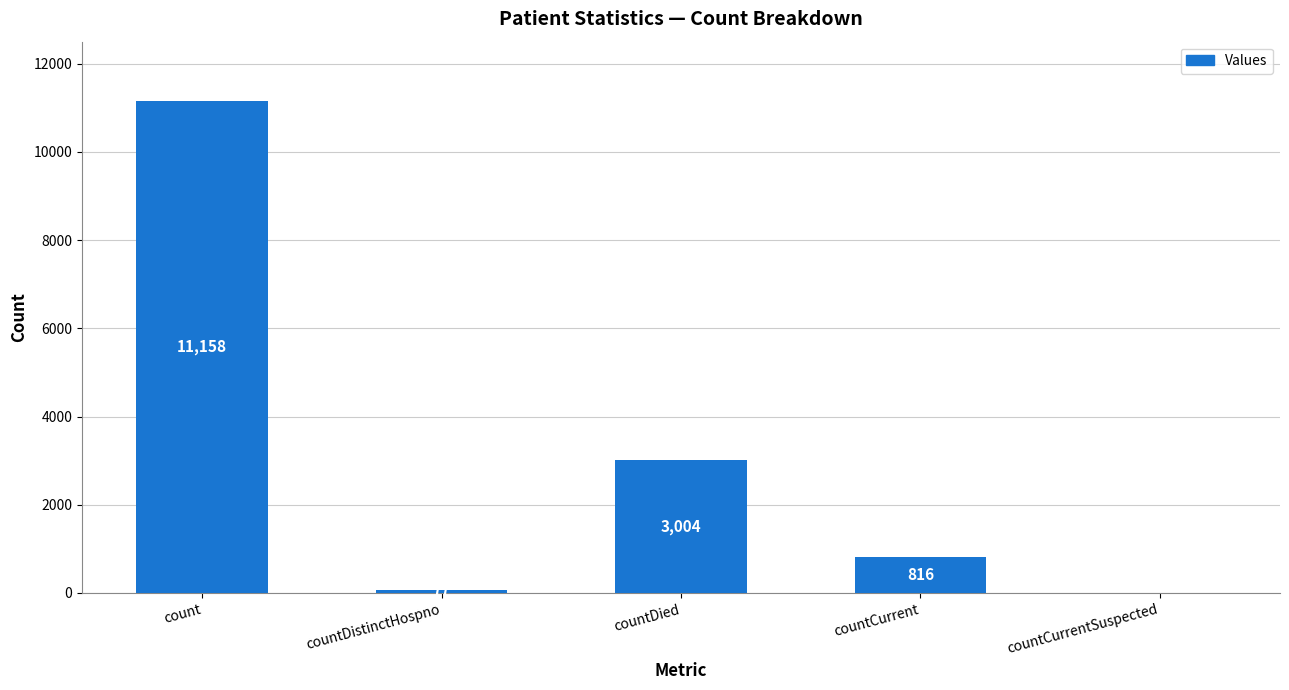

True or false: the data shows 11158 at count.

True